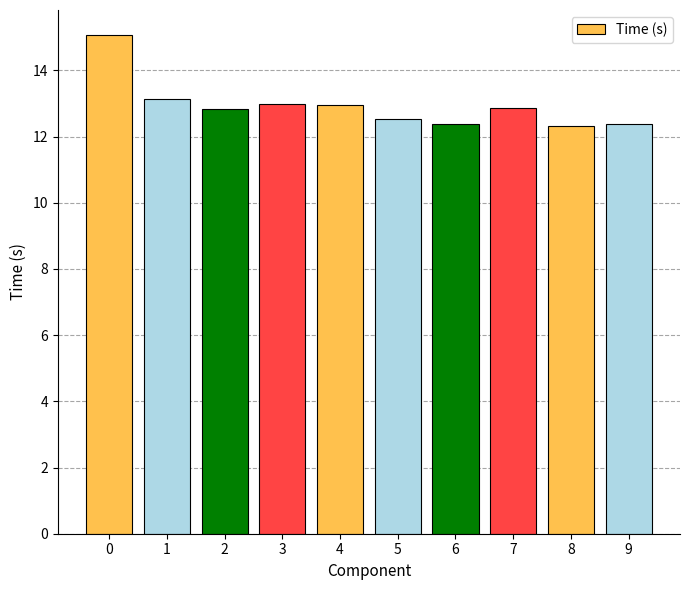

What is the ratio of the value at 7 to the value at 1?

1.0